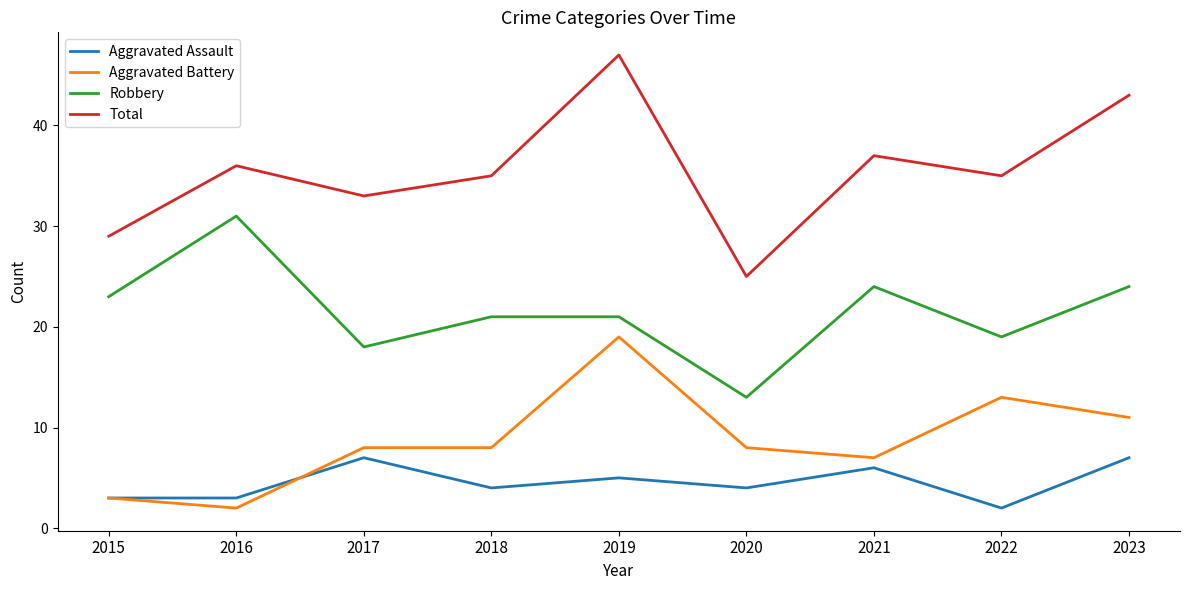

The value of Aggravated Battery at 2016 is 2. True or false?

True